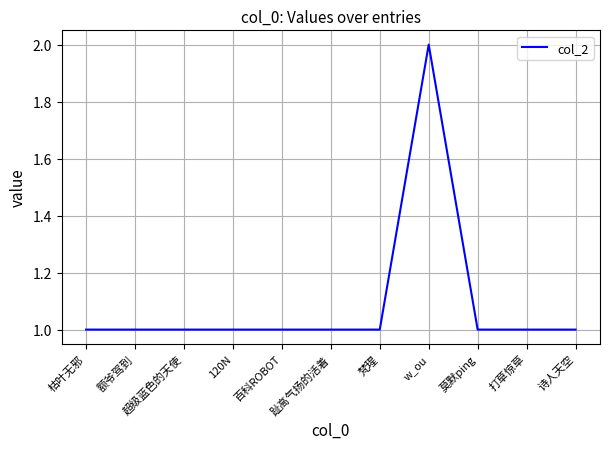

Reading right to left, what are all the values shown in this chart?

诗人天空=1	打草惊草=1	莫默ping=1	w_ou=2	梵瑆=1	趾高气扬的活着=1	百科ROBOT=1	120N=1	超级蓝色的天使=1	额爷驾到=1	枯叶无邪=1